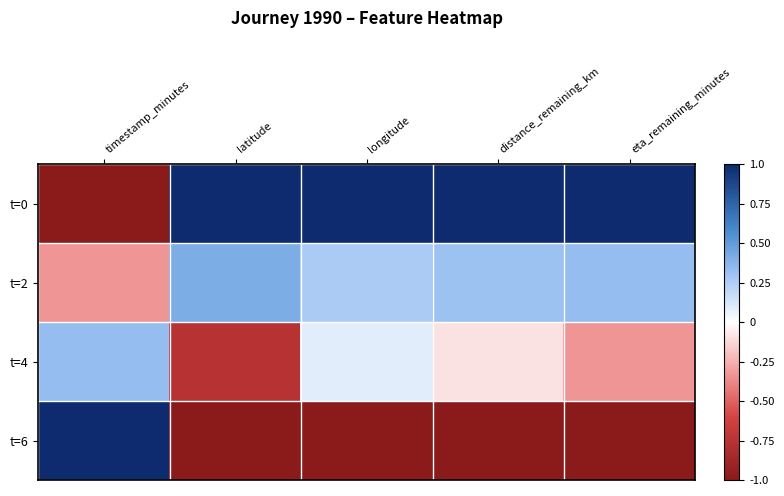

Reading right to left, transcribe all the data shown in this chart.

t=0: eta_remaining_minutes=1.0	distance_remaining_km=1.0	longitude=1.0	latitude=1.0	timestamp_minutes=-1.0
t=2: eta_remaining_minutes=0.3	distance_remaining_km=0.3	longitude=0.3	latitude=0.4	timestamp_minutes=-0.3
t=4: eta_remaining_minutes=-0.3	distance_remaining_km=-0.1	longitude=0.1	latitude=-0.8	timestamp_minutes=0.3
t=6: eta_remaining_minutes=-1.0	distance_remaining_km=-1.0	longitude=-1.0	latitude=-1.0	timestamp_minutes=1.0